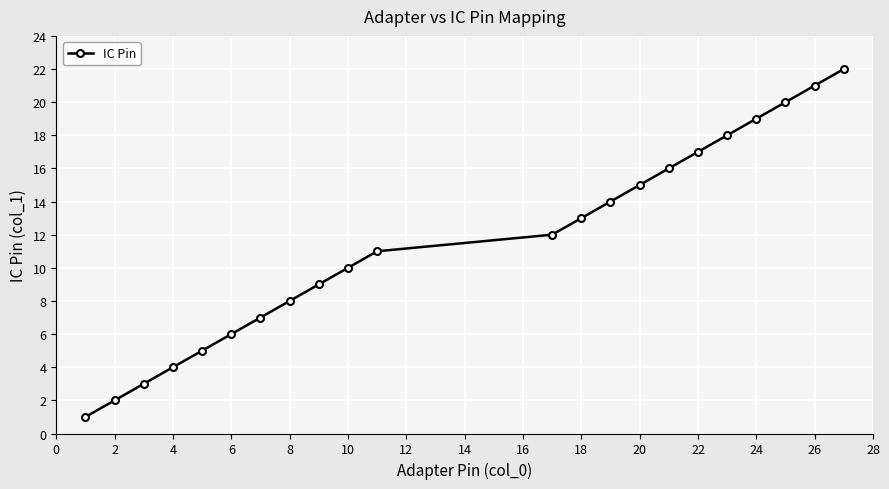

How many lines are shown in the chart?

1